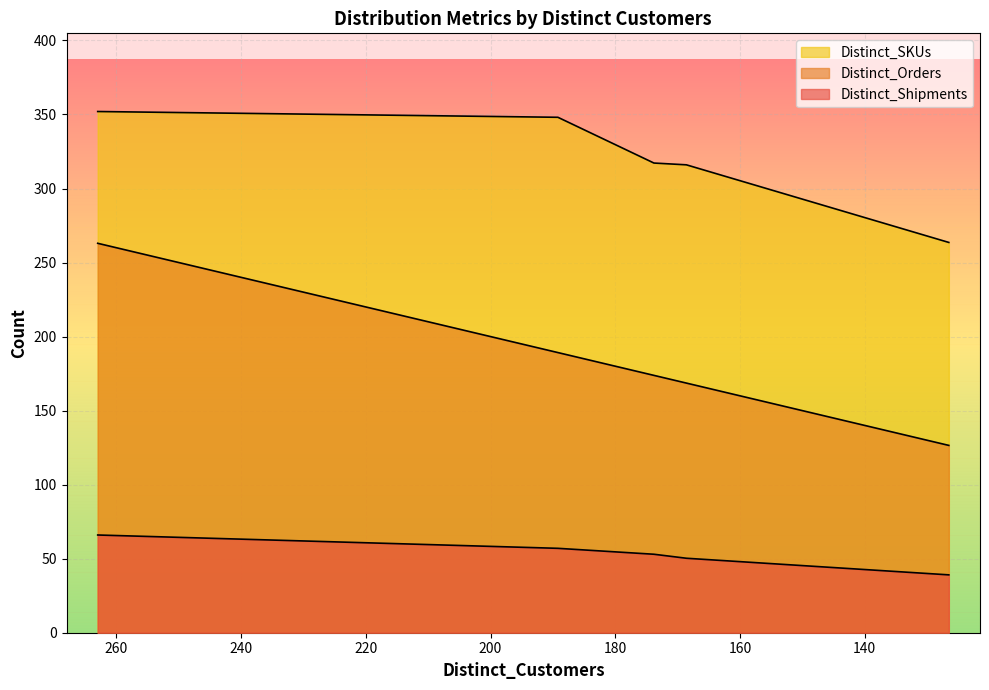

Is it true that Distinct_Orders equals 258.2 at 168.6?

False